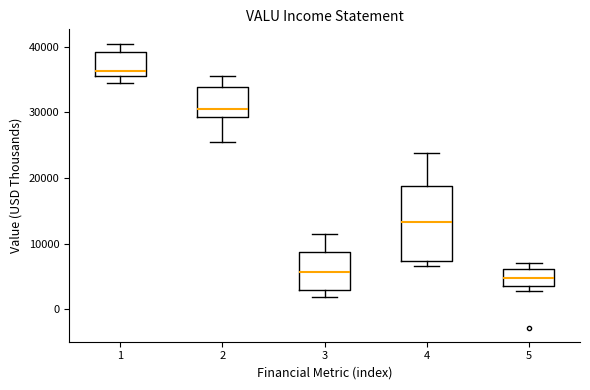

Comparing the boxes themselves (not the whiskers), which one is the tallest?

4